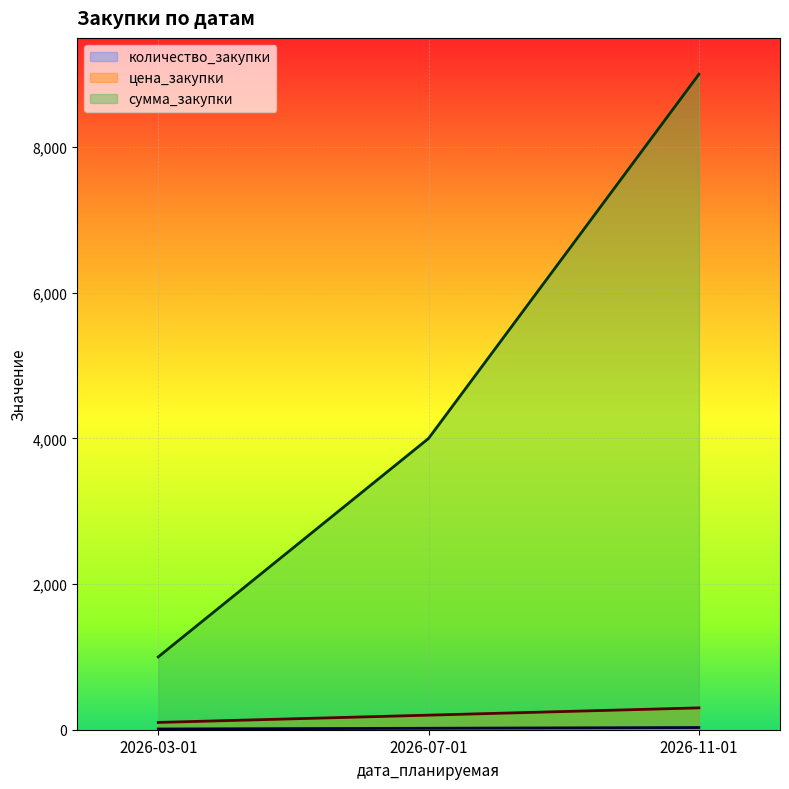

What is the label of the 1st point from the left?

2026-03-01